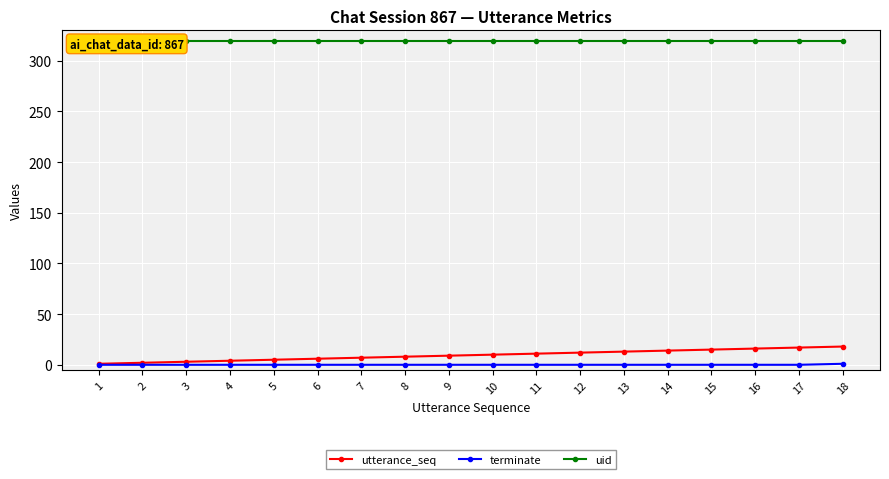

Which series has the largest total across all categories?

uid